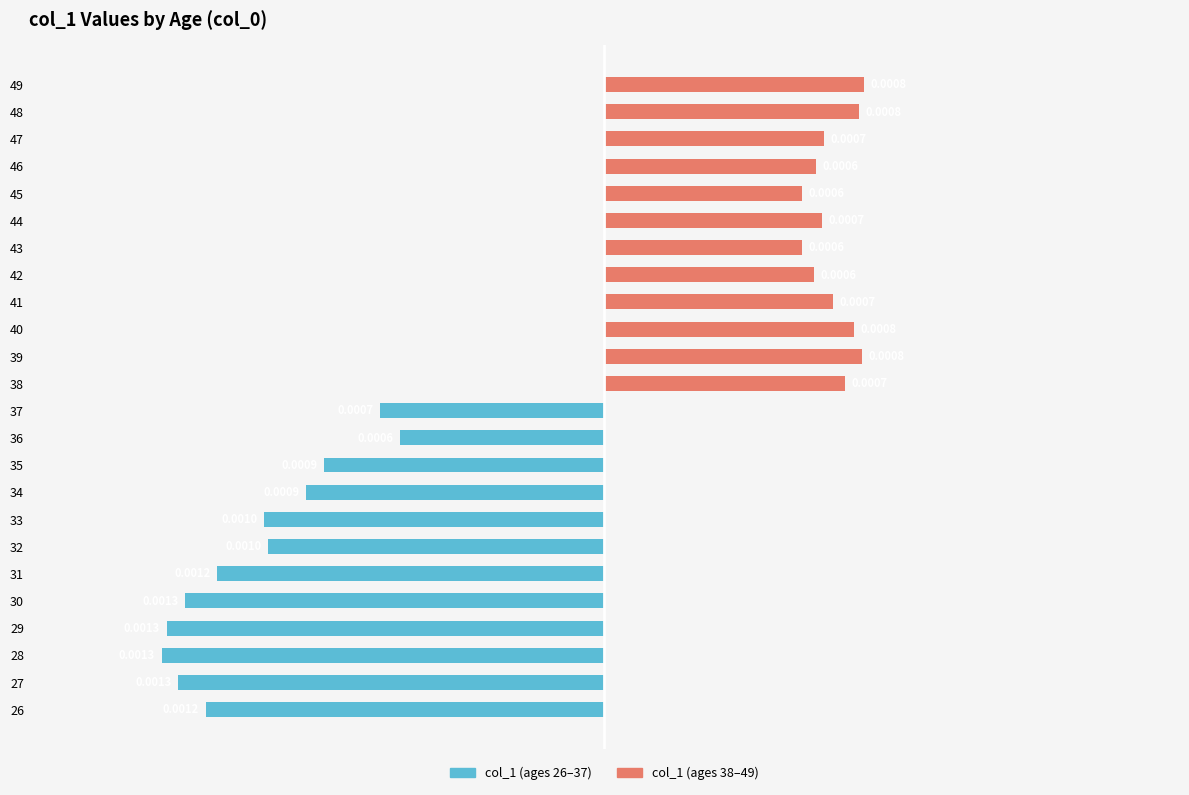

How many bars are there in total?

24